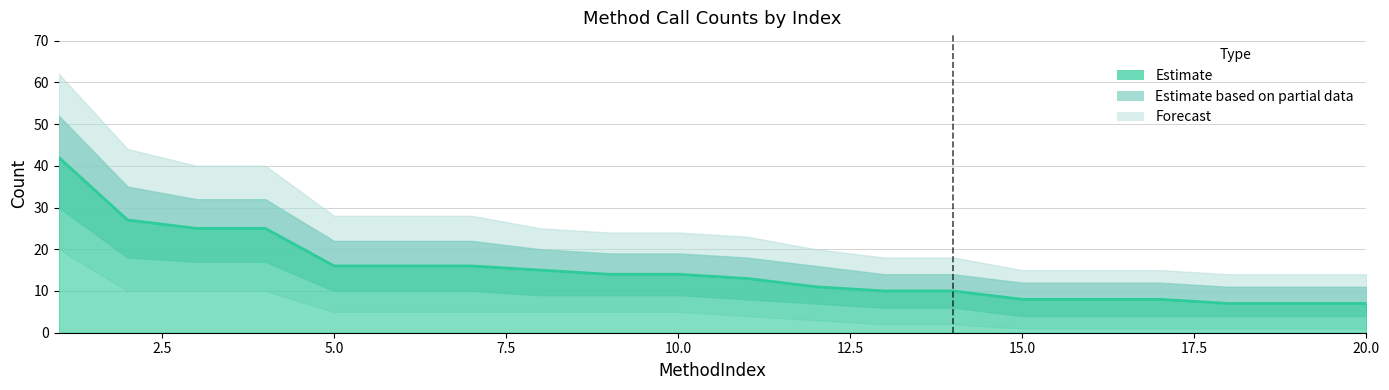

At which label does Count reach its minimum?

18